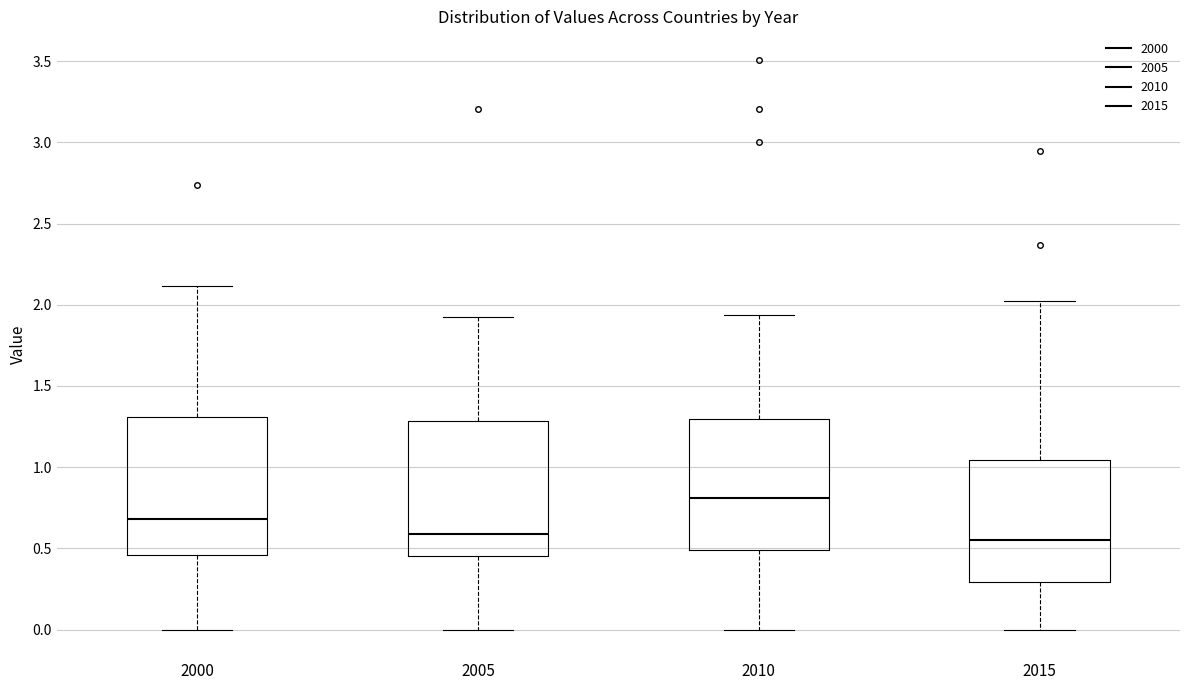

Reading left to right, transcribe this box plot: for each box, give where its median line is, the range the box spans, and where its two whiskers end, as read against the y-axis. The values are not printed on the chart, so give them approximately, as read against the axis.

2000: median 0.70, box 0.45 to 1.30, whiskers 0.00 to 2.10
2005: median 0.60, box 0.45 to 1.30, whiskers 0.00 to 1.95
2010: median 0.80, box 0.50 to 1.30, whiskers 0.00 to 1.95
2015: median 0.55, box 0.30 to 1.05, whiskers 0.00 to 2.05